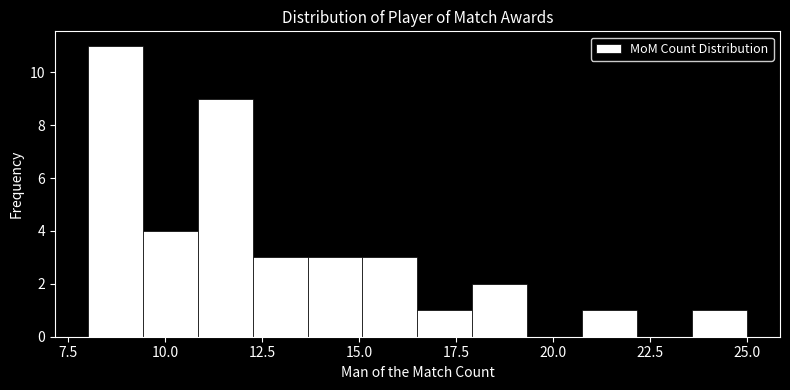

Read against the x-axis, roughly where is the centre of the tallest bar?

8.5